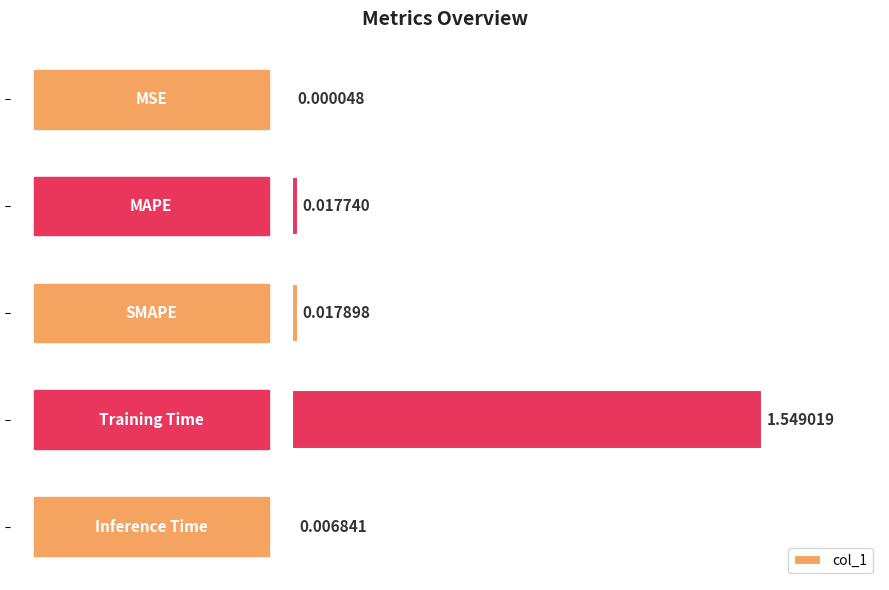

Are the bars horizontal?

Yes